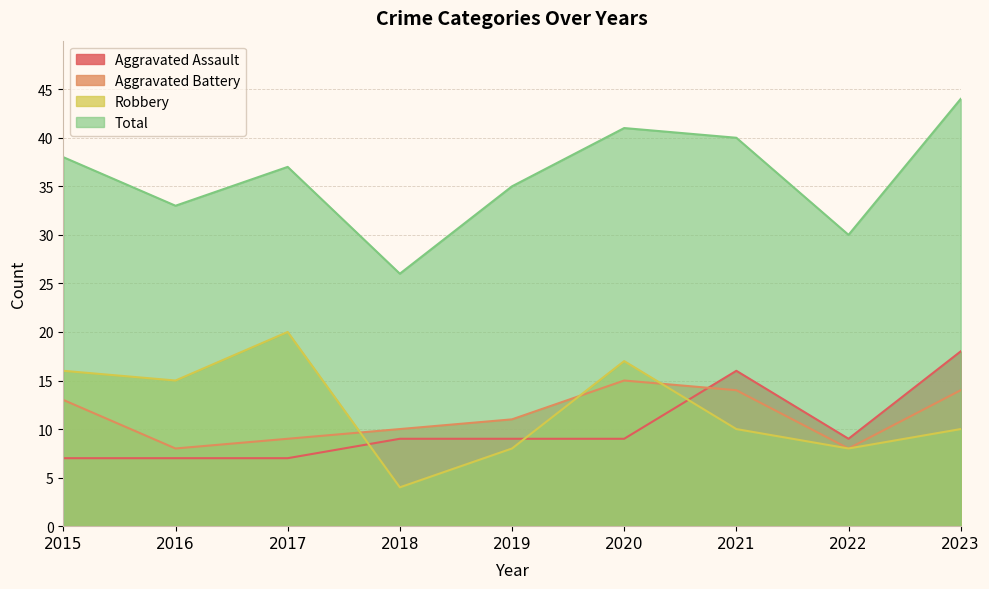

True or false: Aggravated Assault has a value of 3 at 2015.

False